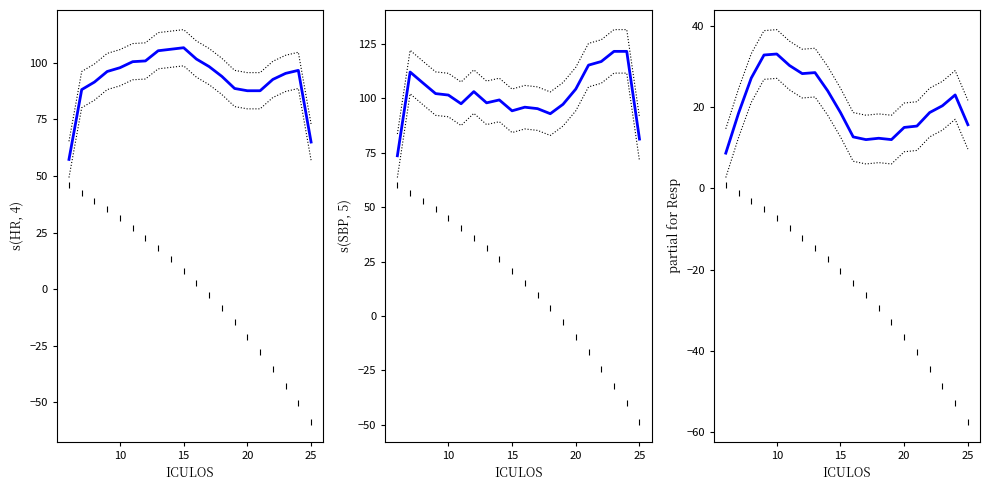

Reading left to right, transcribe all the data shown in this chart.

HR: 57.3	88.2	91.5	96.2	97.8	100.5	100.8	105.3	106.0	106.7	101.7	98.3	94.0	88.7	87.7	87.7	92.7	95.3	96.7	65.0
SBP: 73.7	112.2	107.2	102.2	101.6	97.6	103.2	98.0	99.3	94.3	96.0	95.3	93.0	97.3	104.3	115.3	117.0	121.7	121.7	81.3
Resp: 8.7	18.5	27.2	32.8	33.1	30.2	28.2	28.5	24.0	18.7	12.7	12.0	12.3	12.0	15.0	15.3	18.7	20.3	23.0	15.7